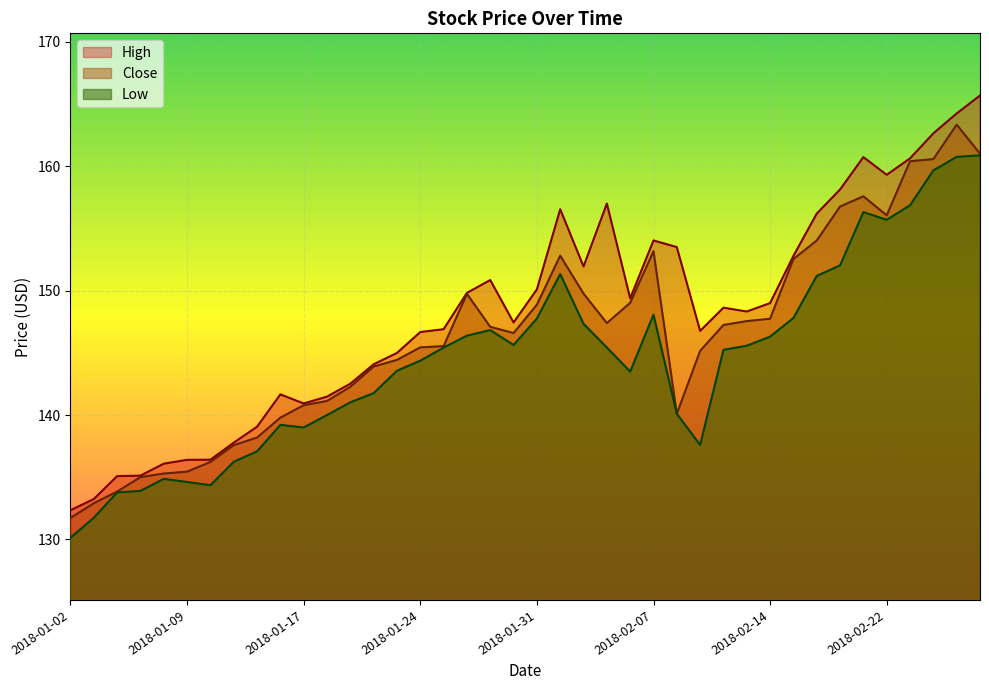

What is the difference between the maximum and minimum values in the Close series?

31.6